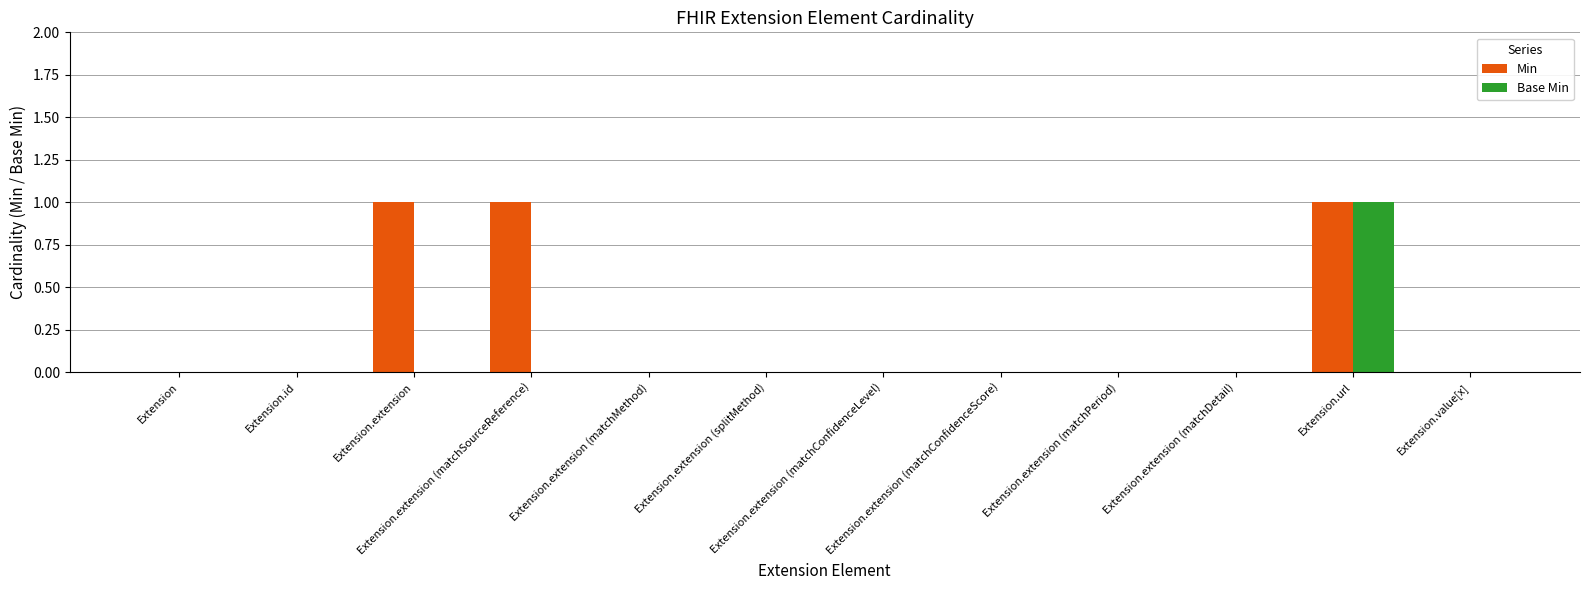

Count the number of categories in the chart.

12